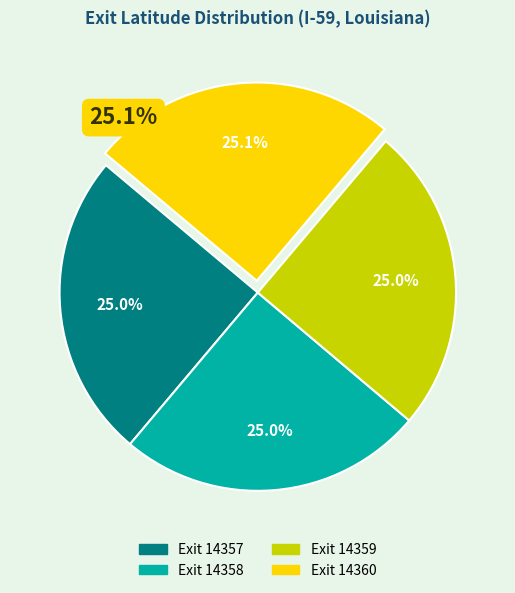

Is it true that 14359 is 19% of the pie?

False